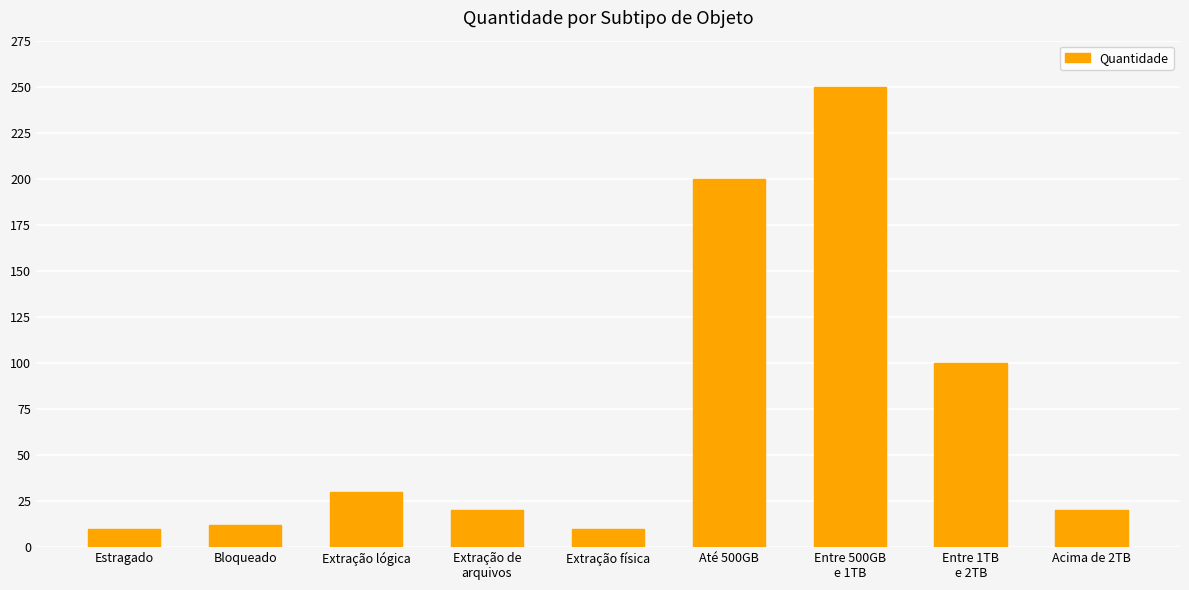

What is the difference between the maximum and minimum values?

240